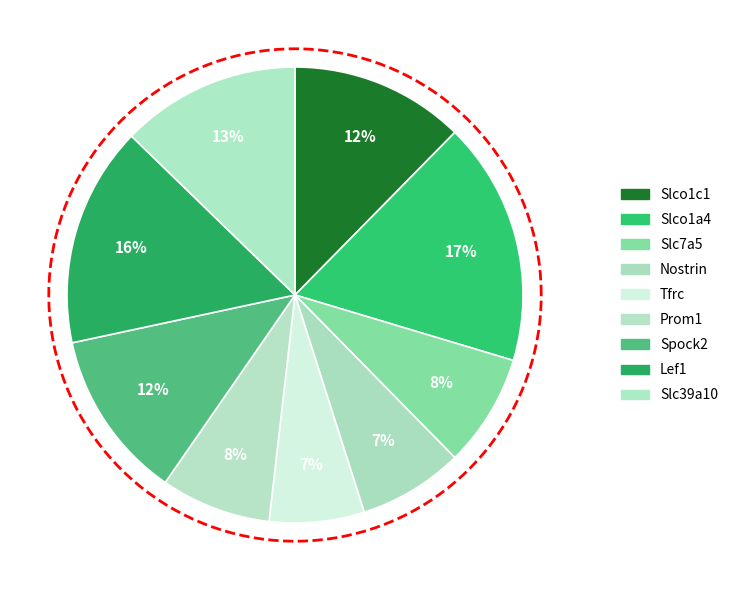

Rank the categories by value from lowest to highest.

Tfrc, Nostrin, Prom1, Slc7a5, Spock2, Slco1c1, Slc39a10, Lef1, Slco1a4